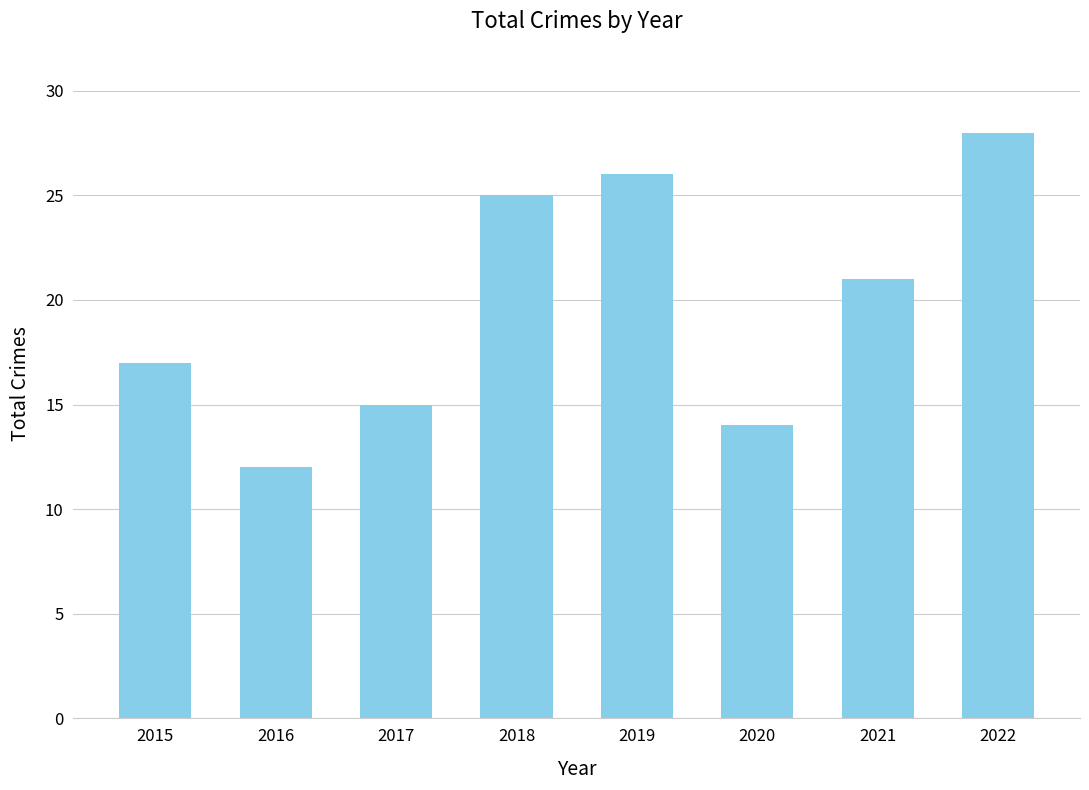

How many categories are shown in the chart?

8